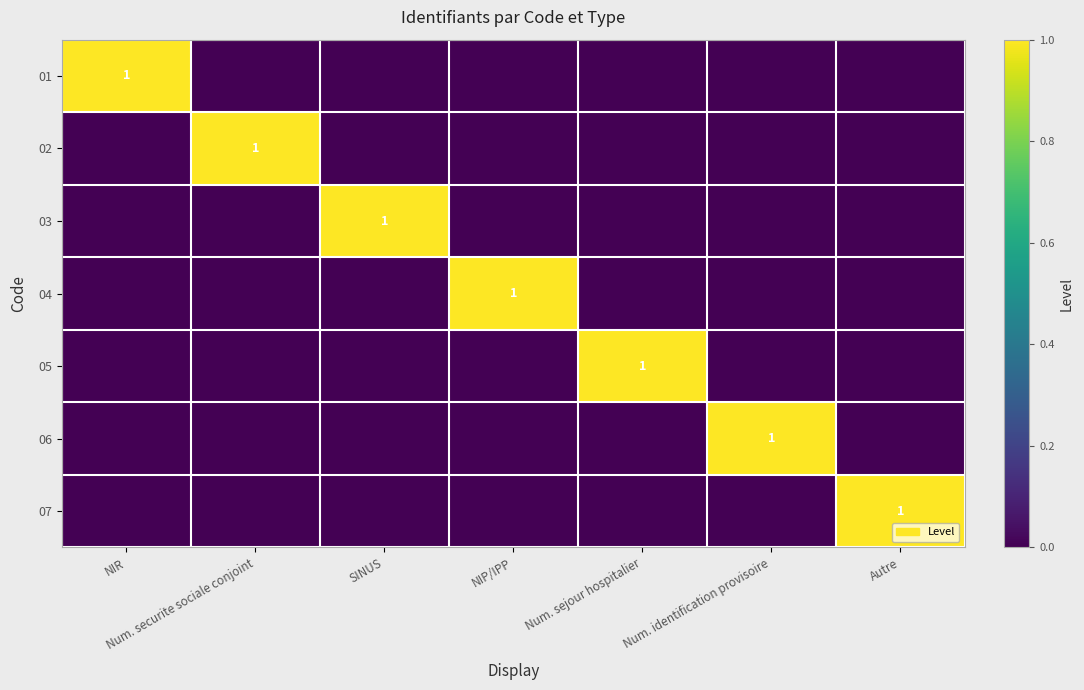

True or false: 05 has a value of 1 at Num. sejour hospitalier.

True